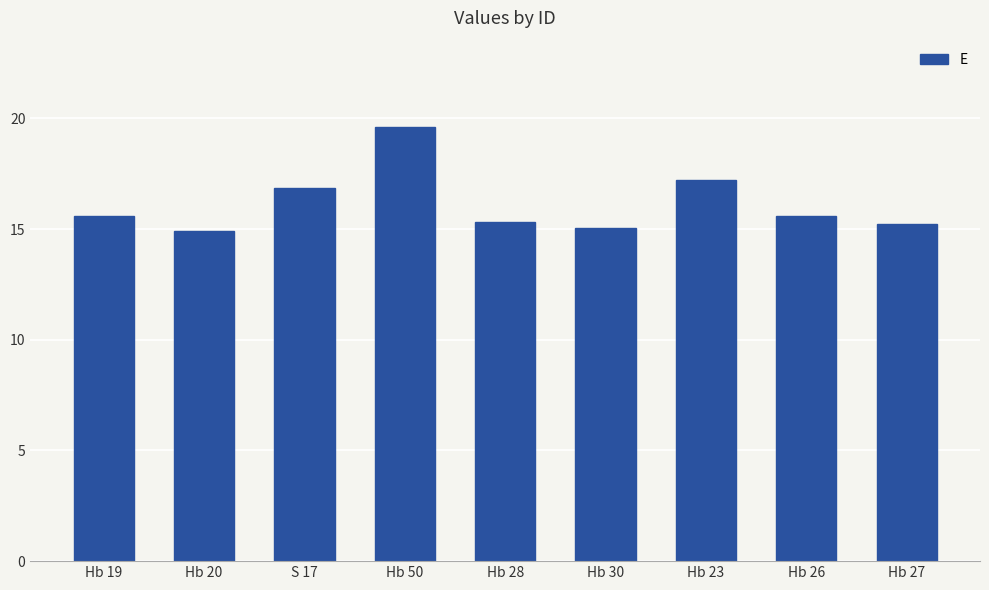

At which category does the chart reach its peak across all series?

Hb 50